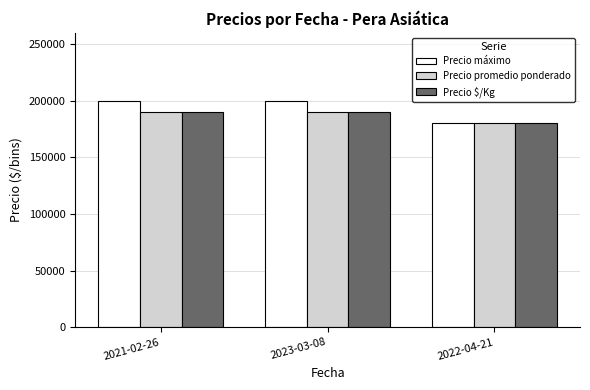

What is the total value across all series at 2021-02-26?

580000